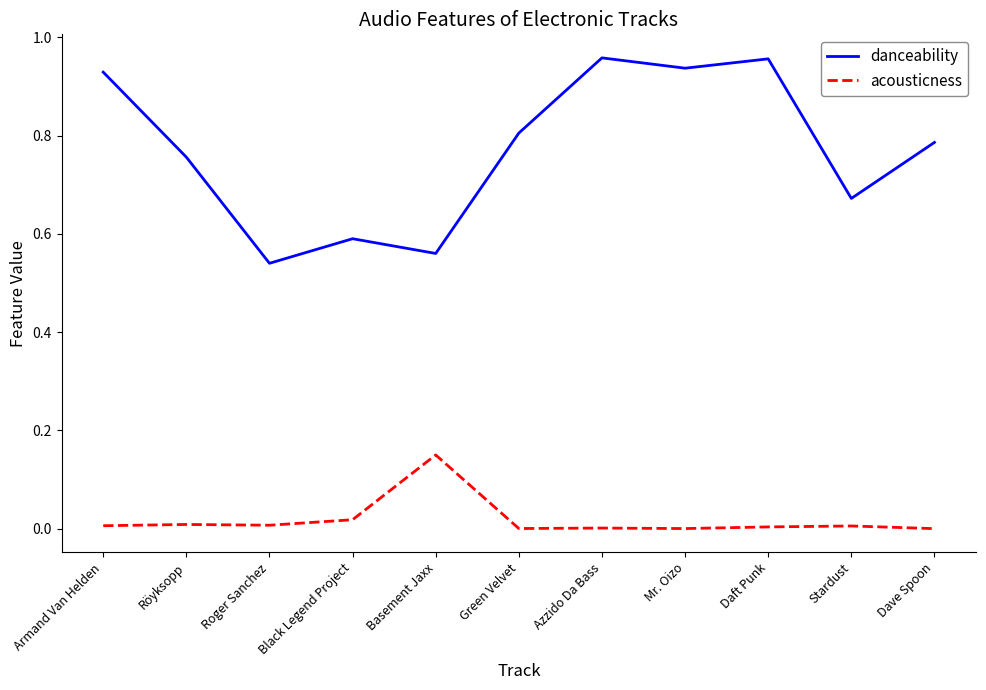

True or false: danceability has a value of 0.3 at Röyksopp.

False